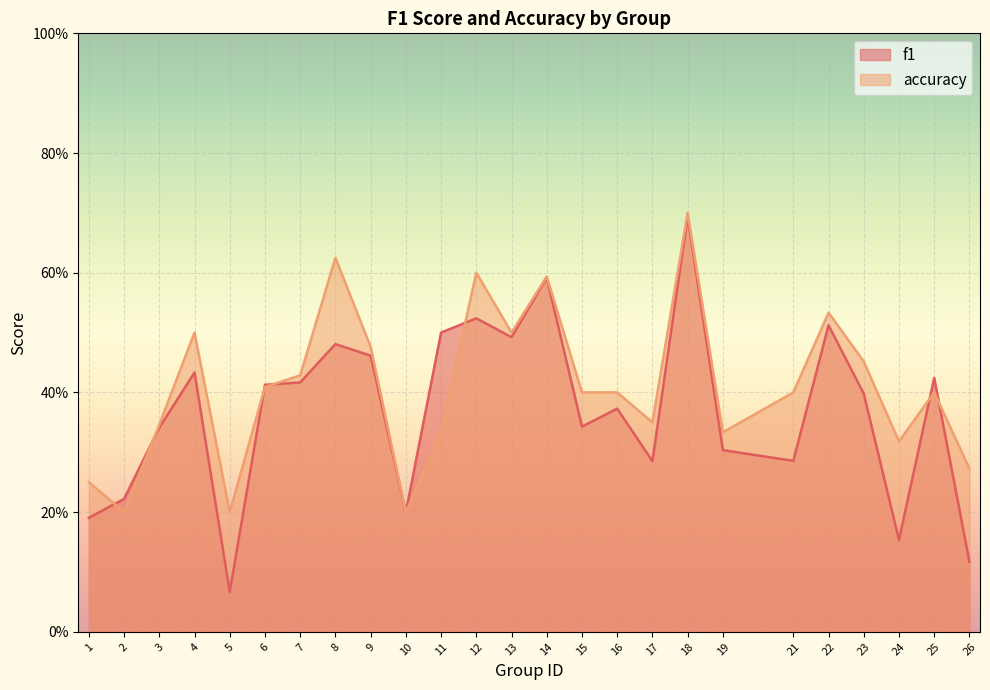

Which category has the lowest value in the f1 series?

5